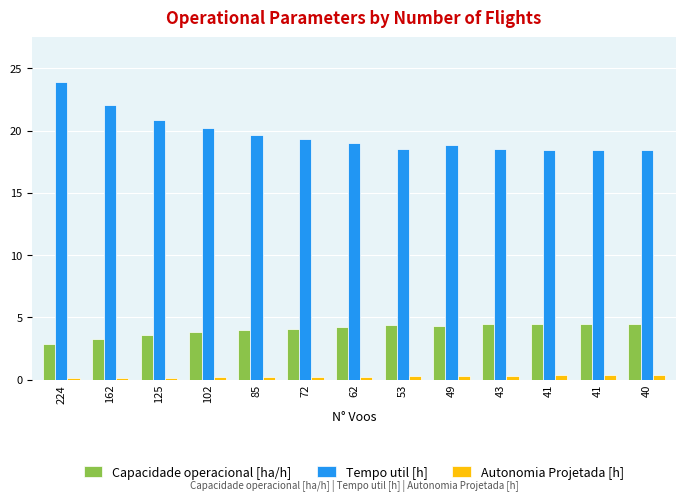

Which series has the largest total across all categories?

Tempo util [h]